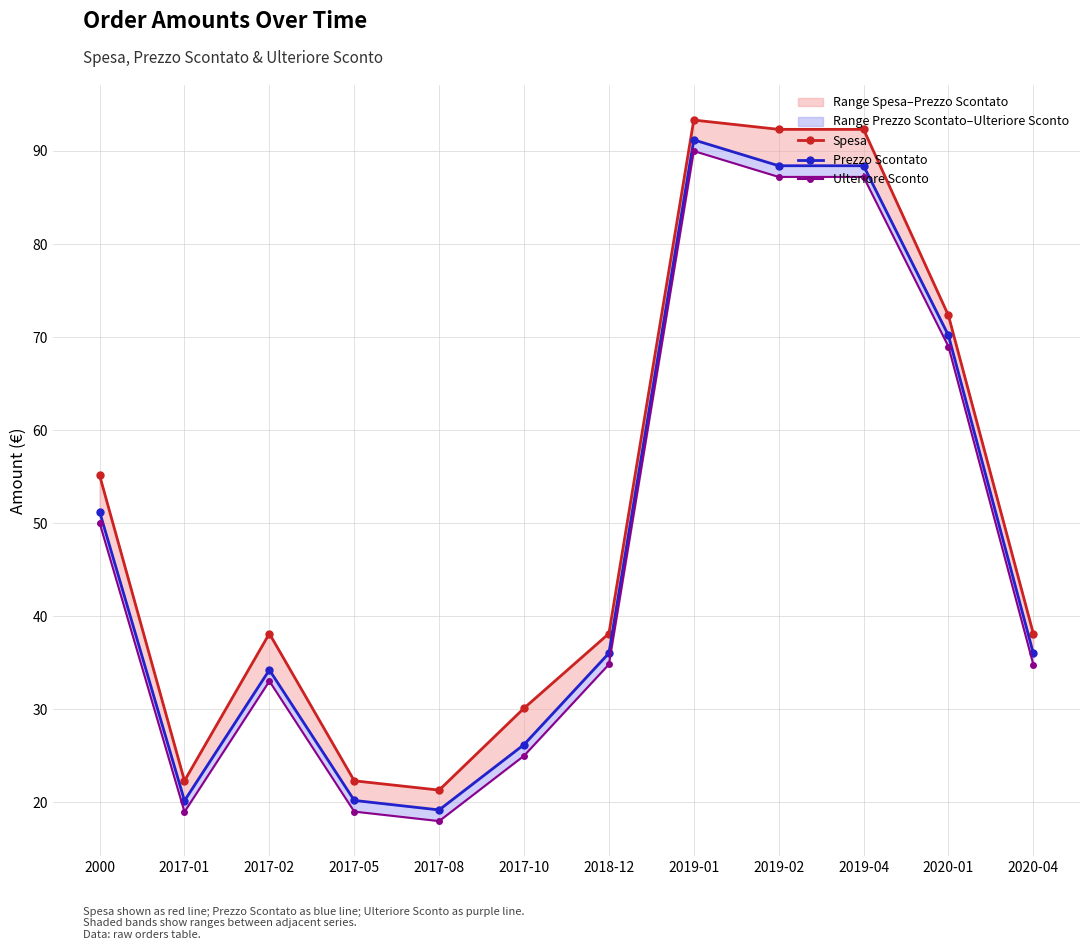

What are all the series names shown in the legend?

Spesa, Prezzo Scontato, Ulteriore Sconto